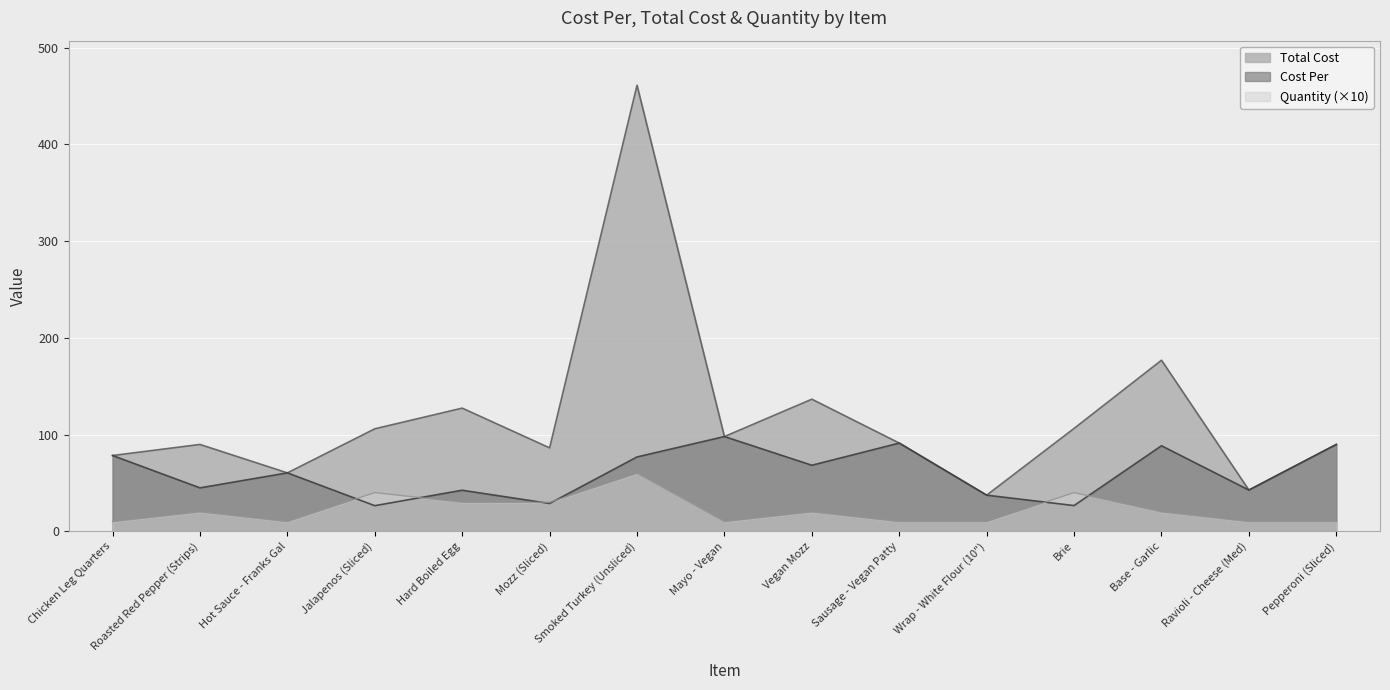

What is the highest value of the Quantity series?

60.0